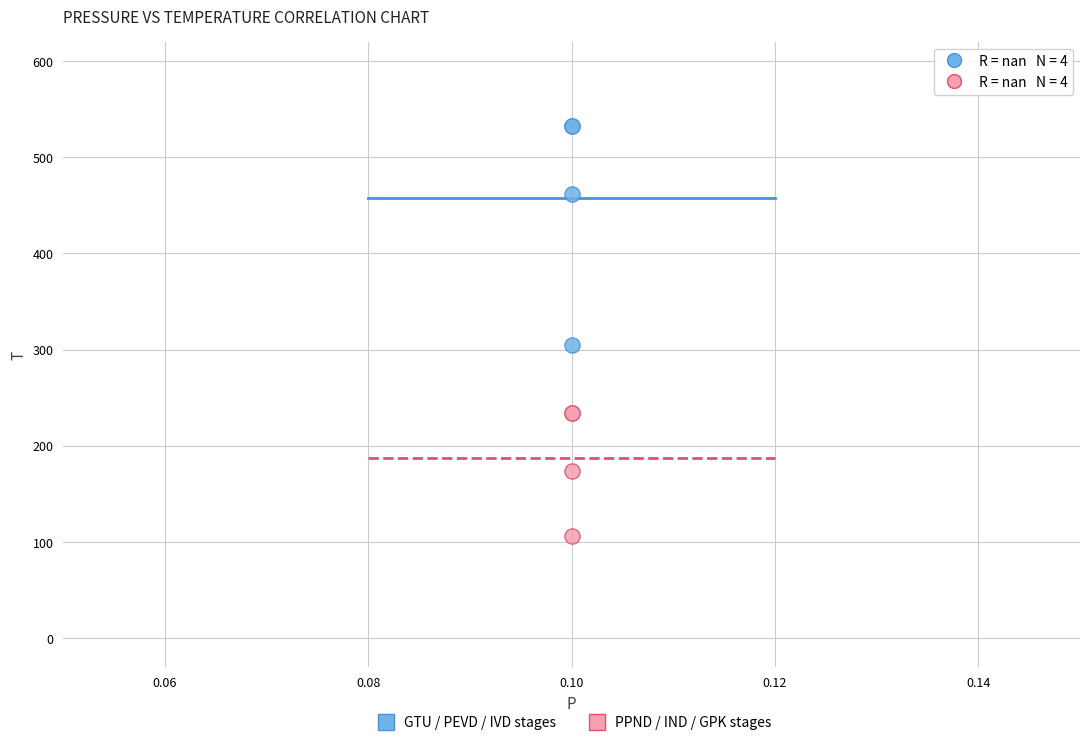

Across all series, what Y value is closest to 318?

304.3